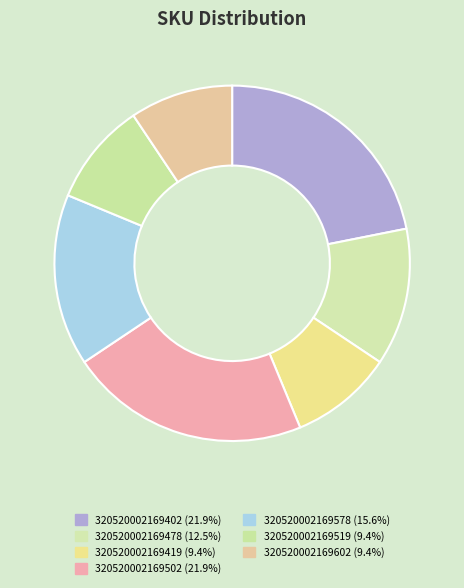

Which category has the biggest portion of the pie?

320520002169402